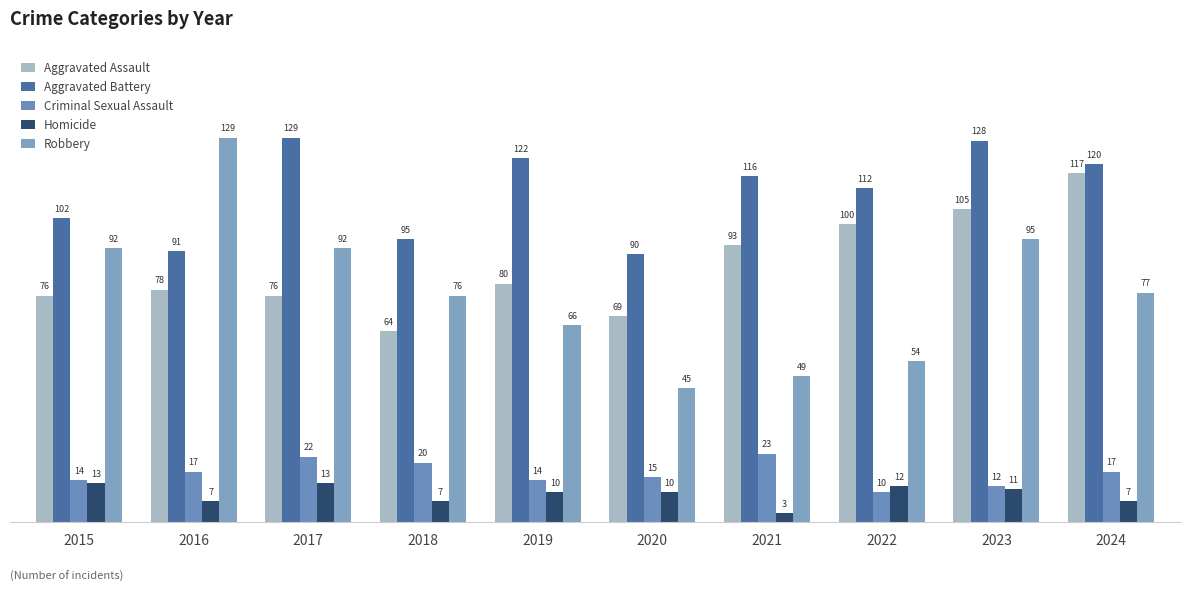

What are all the series names shown in the legend?

Aggravated Assault, Aggravated Battery, Criminal Sexual Assault, Homicide, Robbery